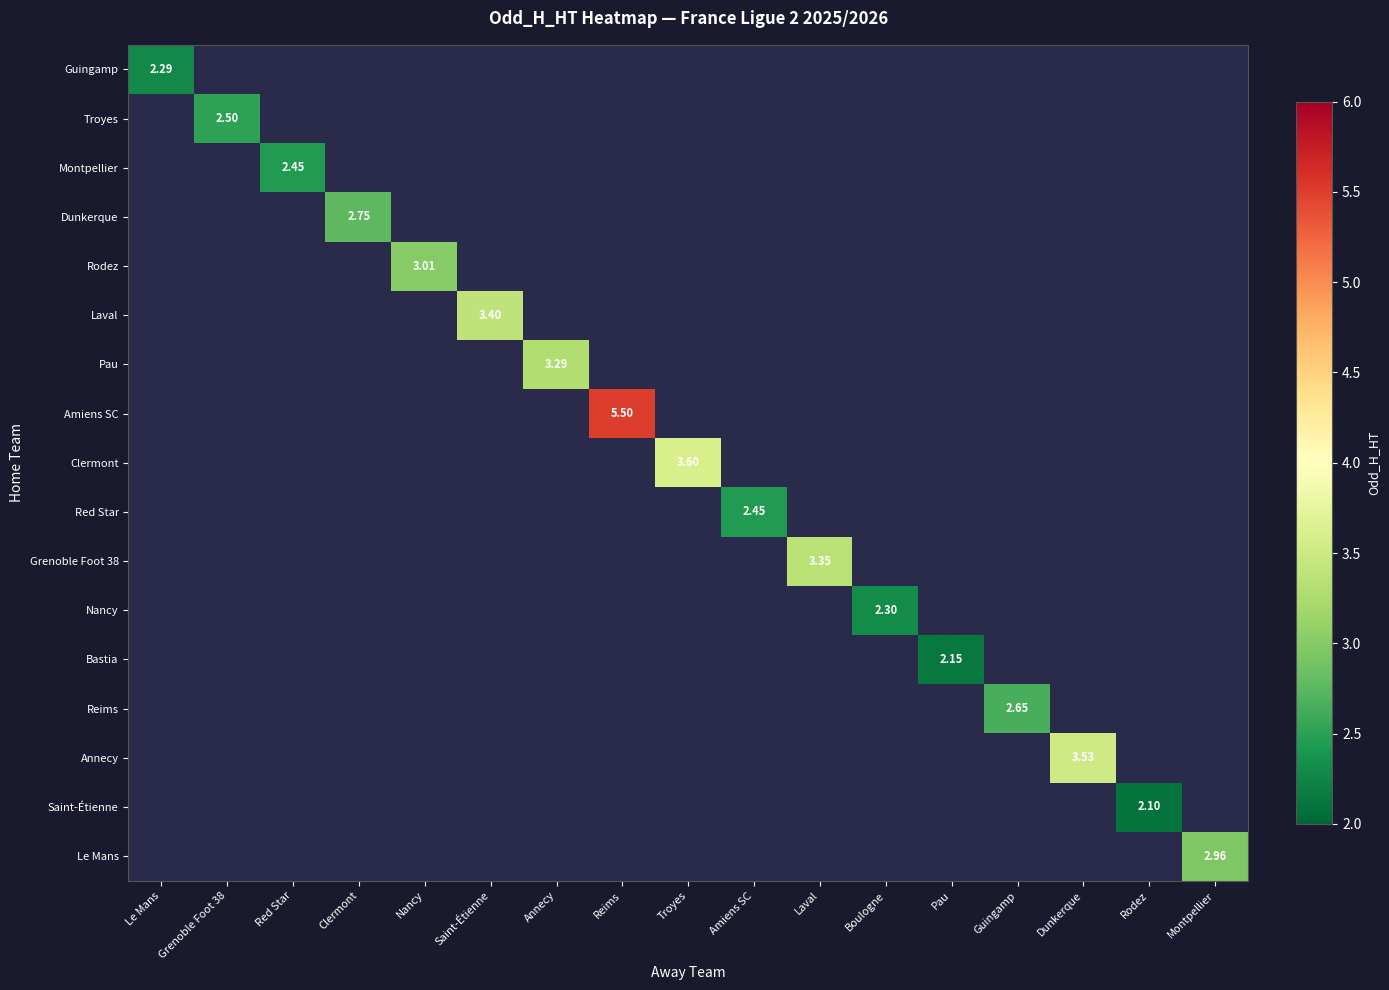

Is it true that Troyes equals 1.7 at Grenoble Foot 38?

False